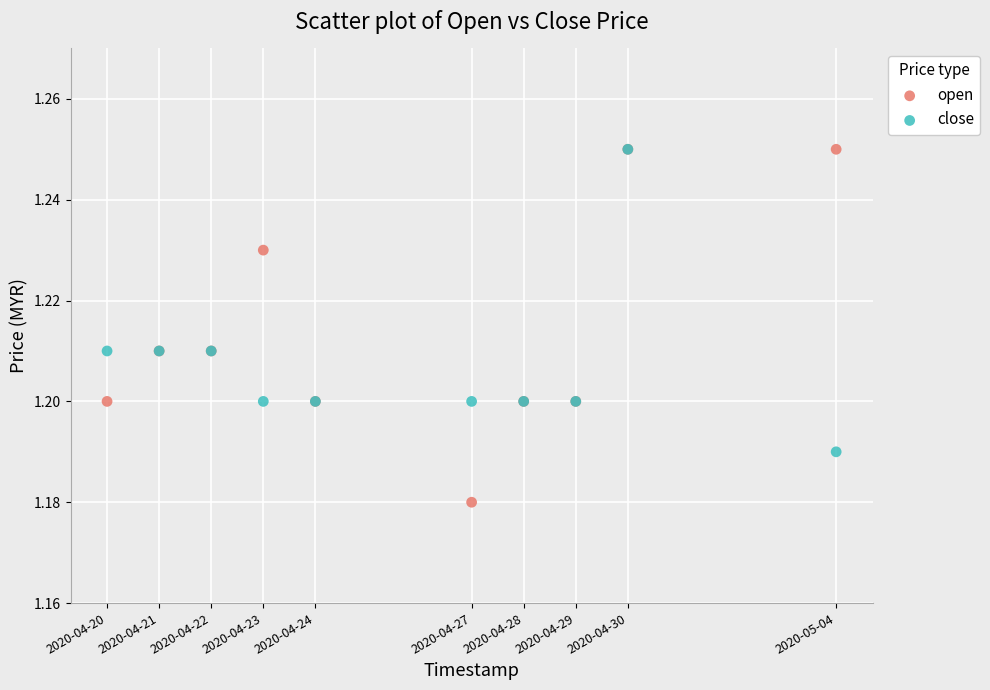

Which series reaches the minimum Y coordinate?

open